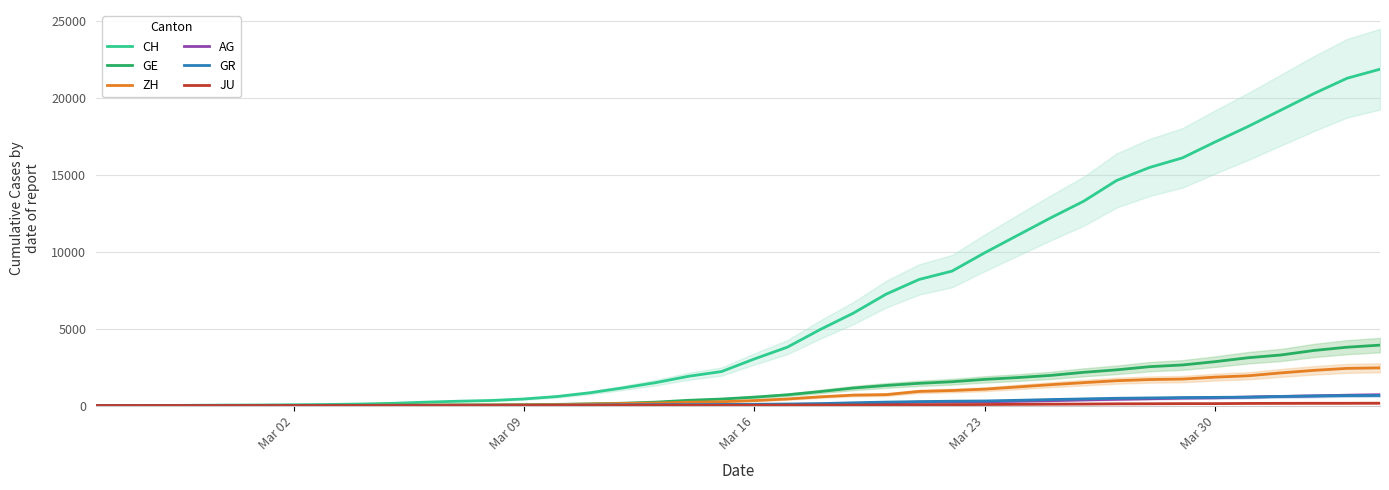

True or false: CH and GR intersect in this chart.

False